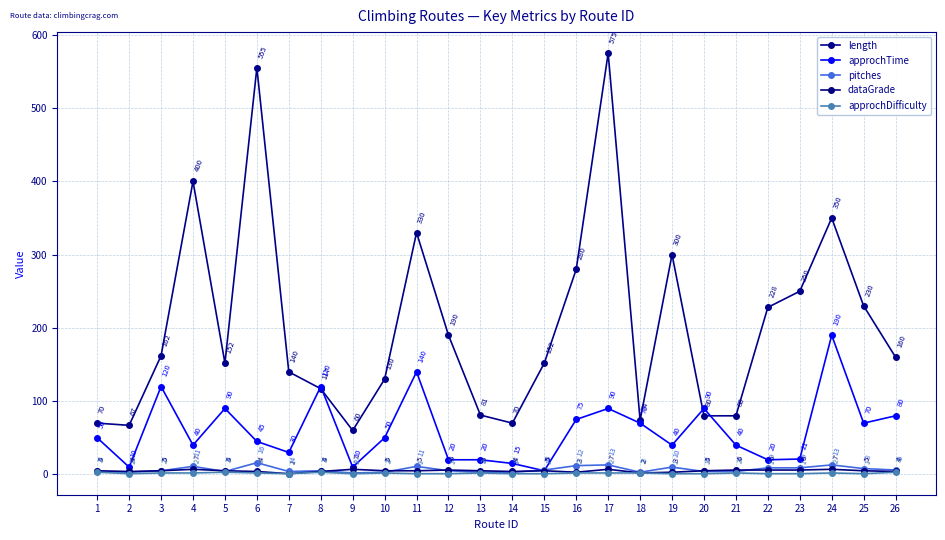

Reading left to right, what are all the values shown in this chart?

length: 70	67	162	400	152	555	140	117	60	130	330	190	81	70	152	280	575	74	300	80	80	228	250	350	230	160
approchTime: 50	10	120	40	90	45	30	120	10	50	140	20	20	15	5	75	90	70	40	90	40	20	21	190	70	80
pitches: 4	3	5	11	4	16	4	5	2	3	11	5	3	3	6	12	13	3	10	4	4	9	9	13	8	6
dataGrade: 5	4	5	7	5	4	1	4	7	5	5	6	5	4	5	3	7	2	3	5	6	6	6	7	5	4
approchDifficulty: 3	1	2	2	3	2	1	3	1	2	1	1	2	1	1	2	2	2	1	1	2	1	1	2	1	3